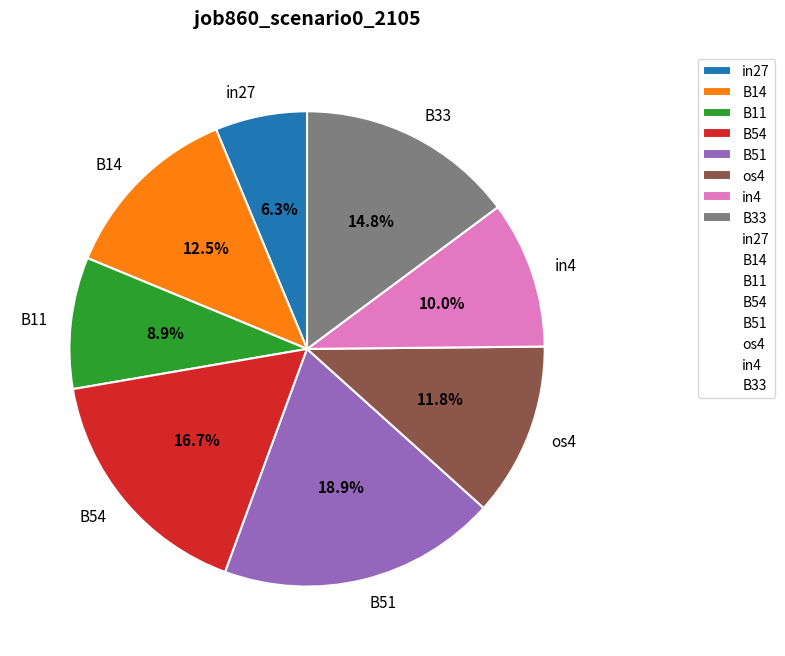

What is the largest slice in the pie chart?

B51